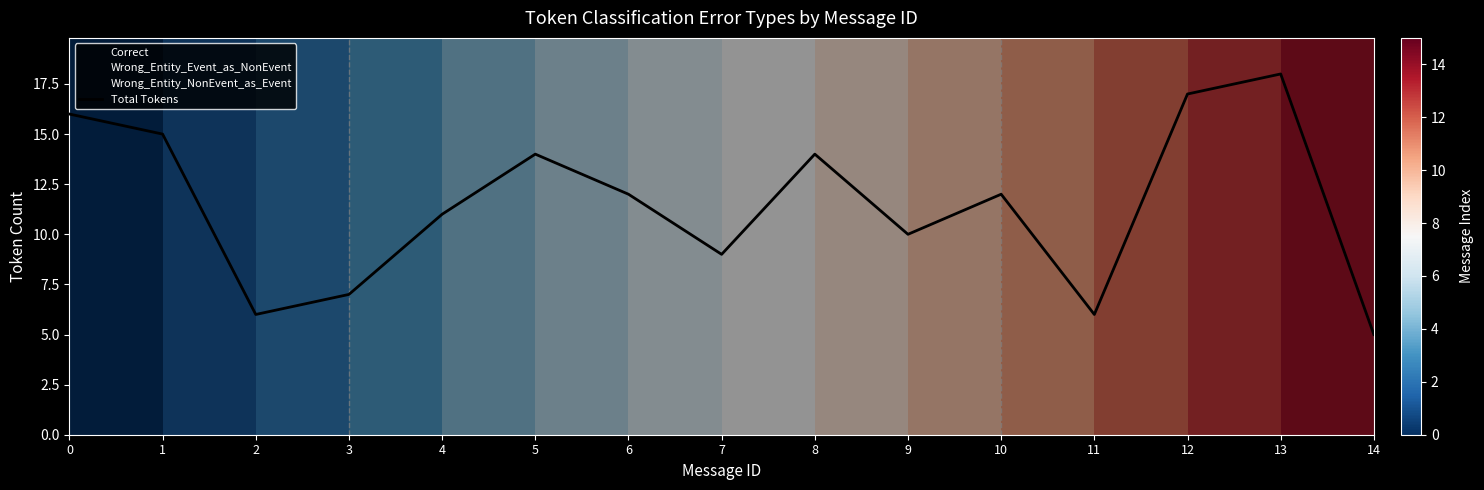

Rank the categories by value from highest to lowest.

13, 12, 0, 1, 5, 8, 6, 10, 4, 9, 7, 3, 2, 11, 14